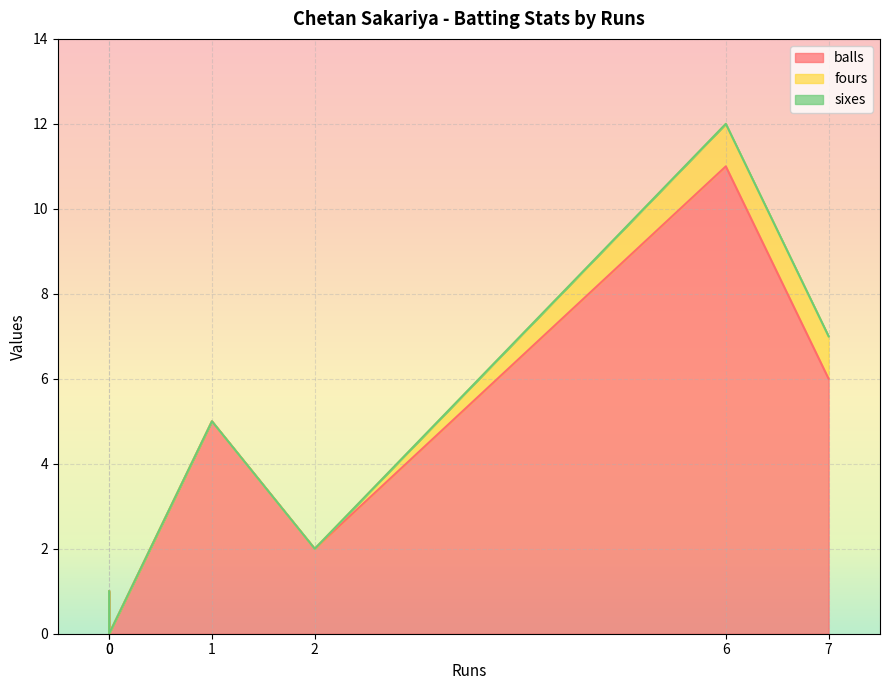

Read the balls value at 7.

6